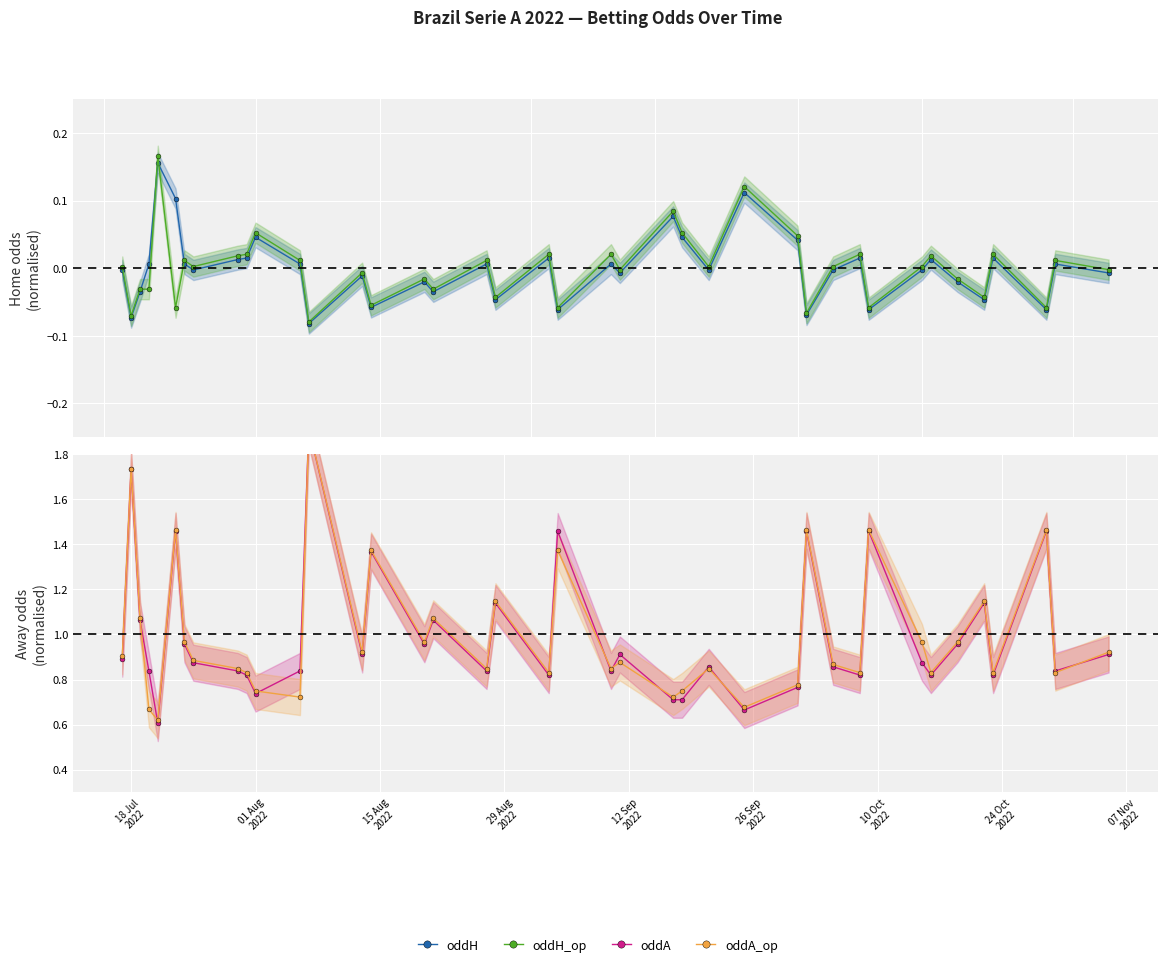

Is the value of oddA at 36 greater than the value of oddH_op at 26 Sep
2022?

Yes